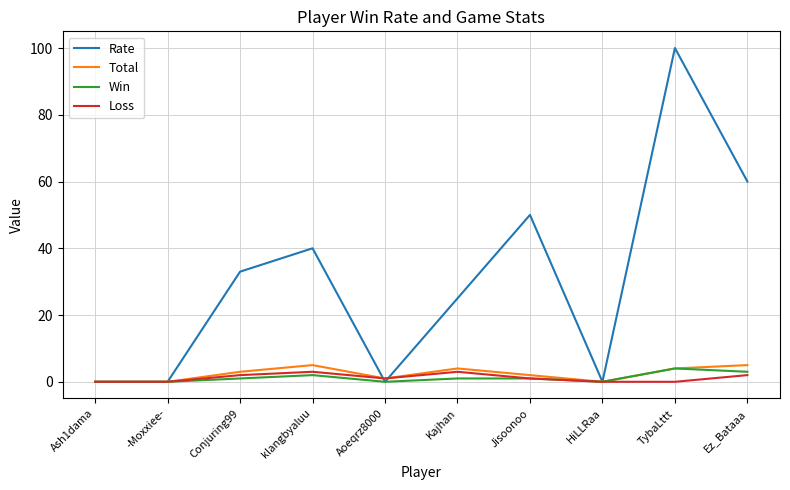

Where is Rate nearest to the value 50?

Jisoonoo